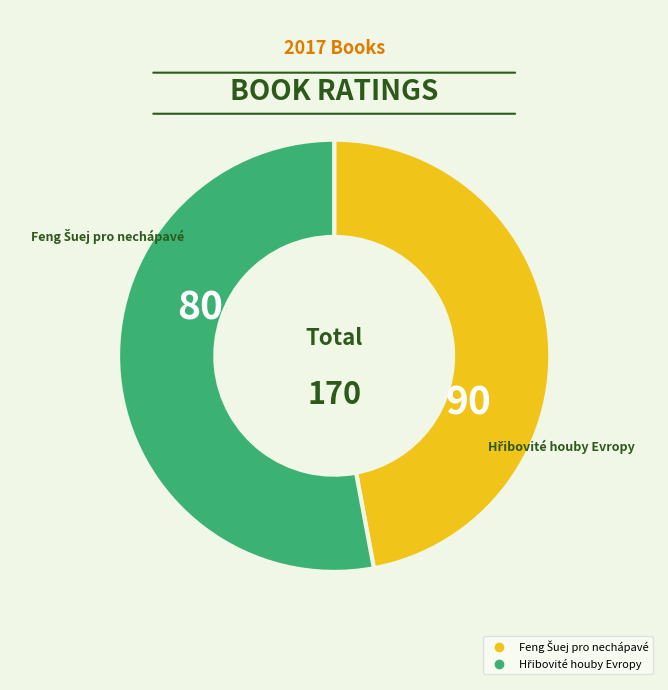

Does any single category account for the majority?

Yes